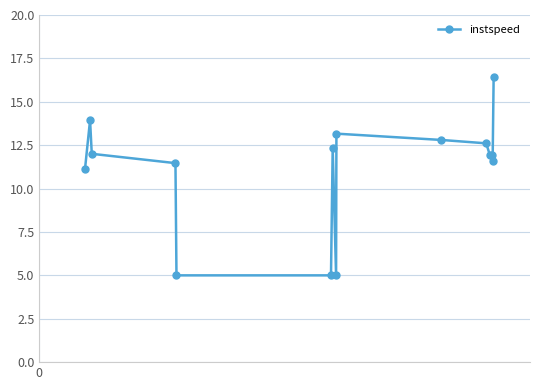

What is the value of the 13th point from the left?

11.9